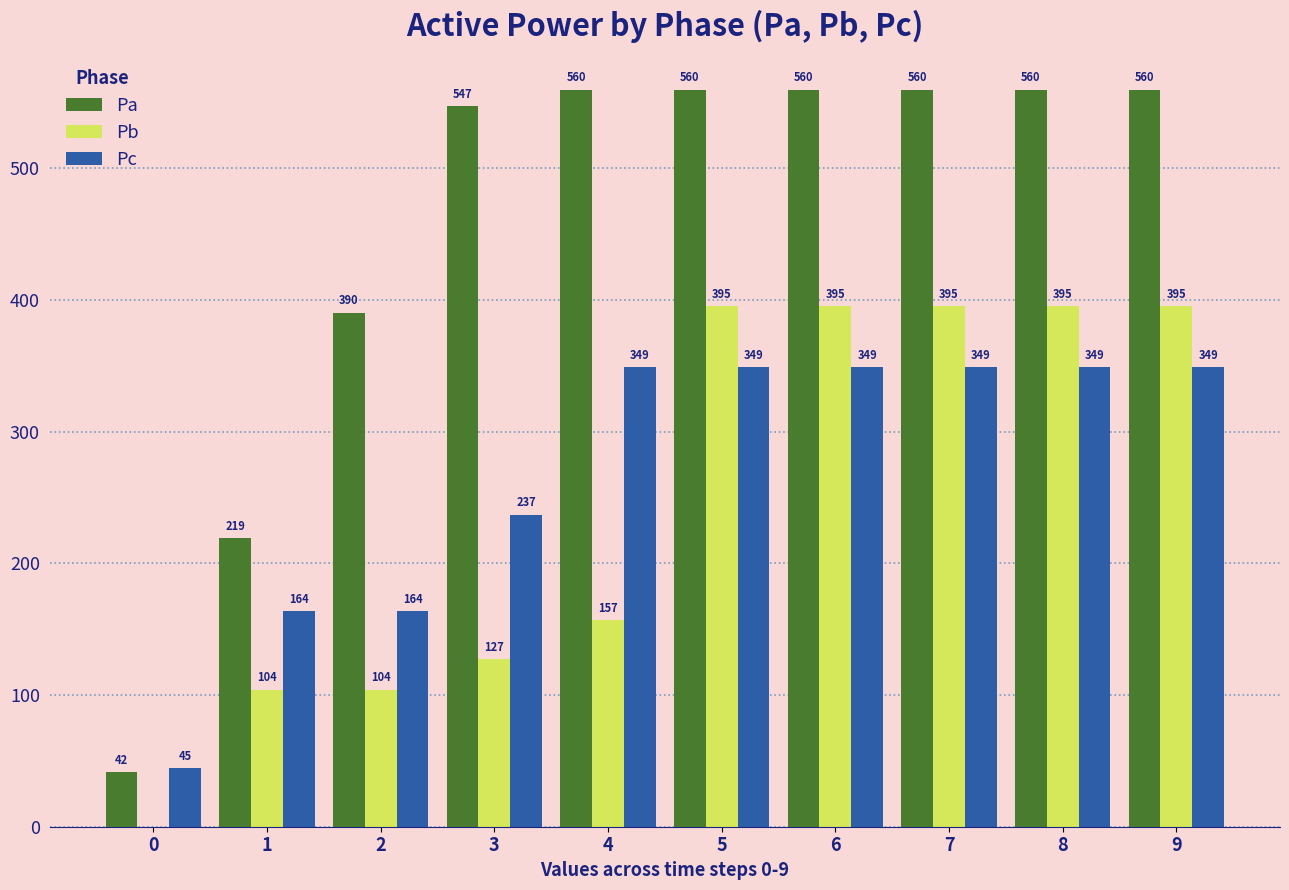

The value of Pb at 3 is 127.4. True or false?

True